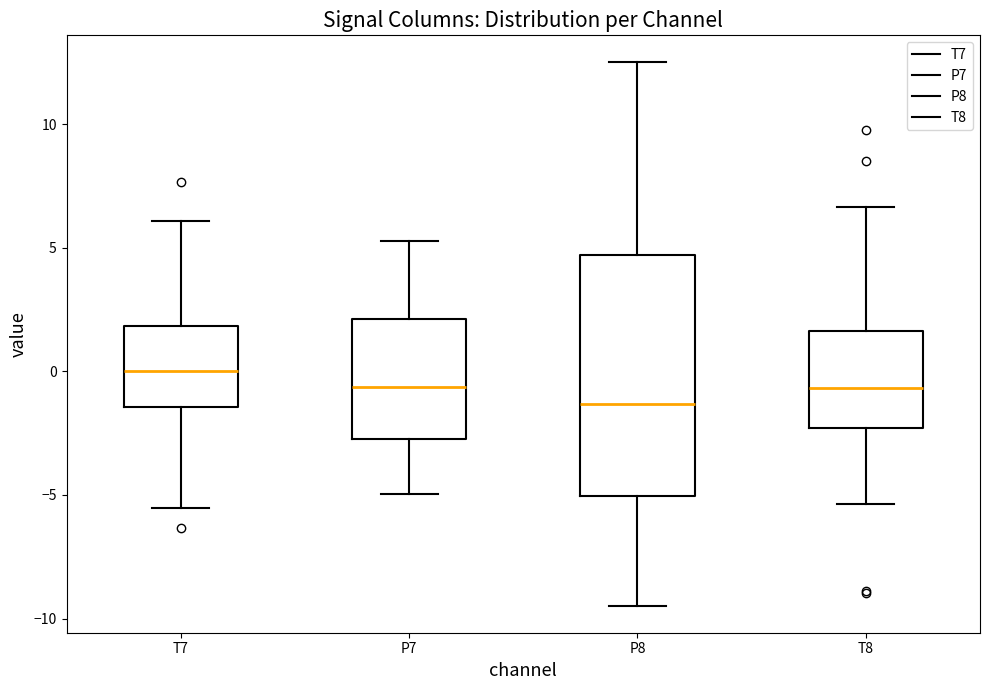

Which box has the highest median line?

T7